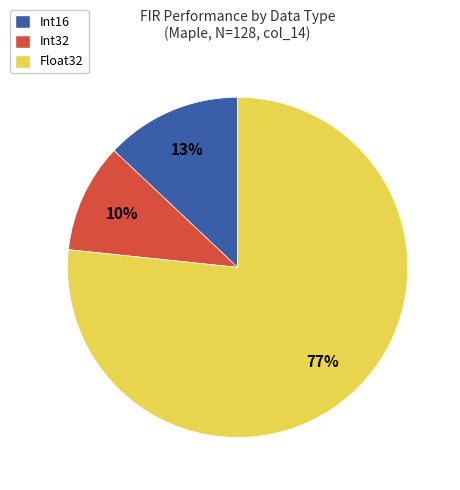

To the nearest percent, what is the average slice percentage?

33%